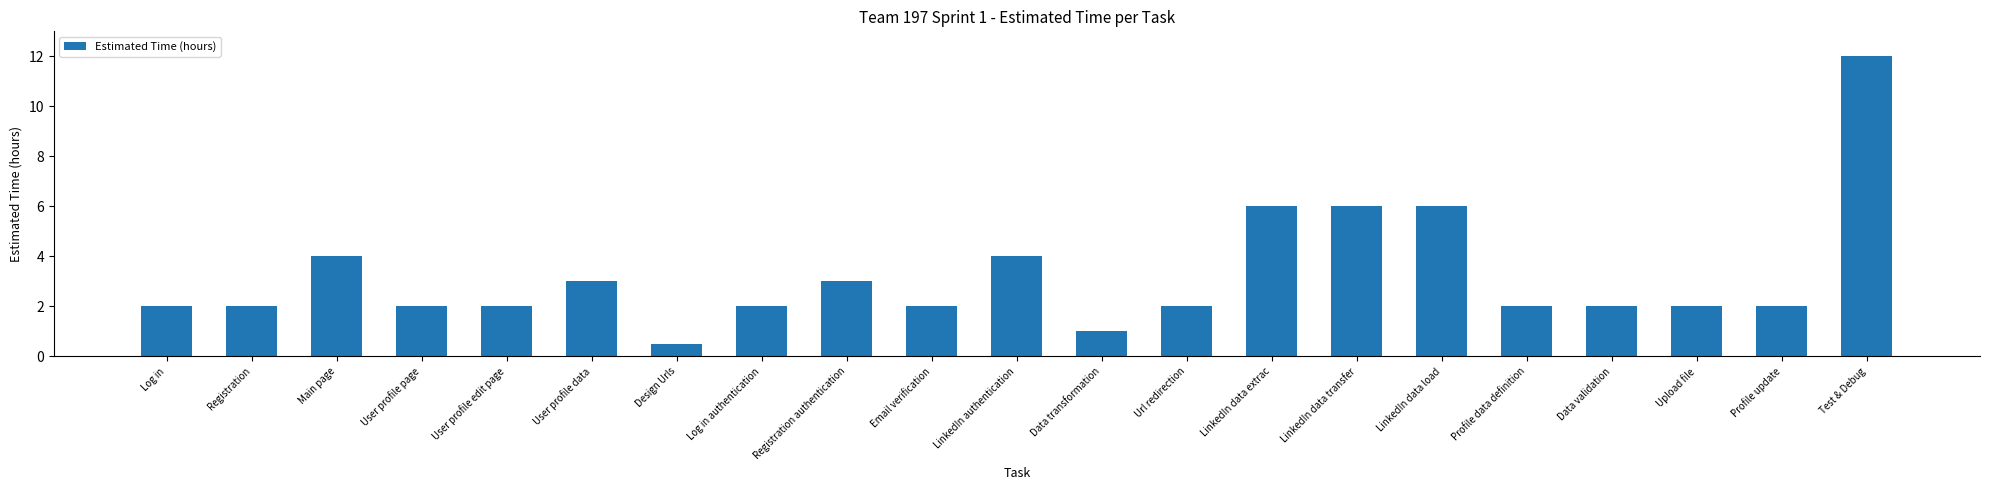

What is the value of the 10th bar from the left?

2.0